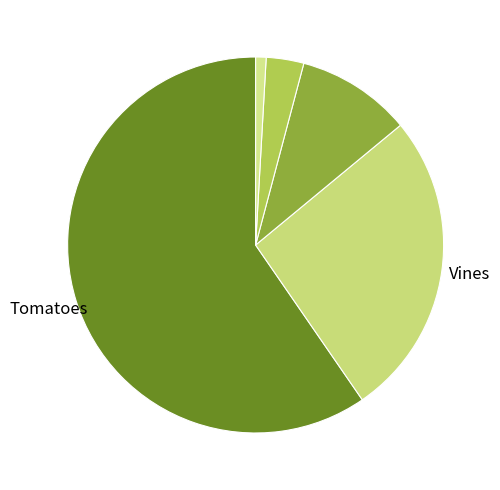

How many segments does this pie chart have?

5